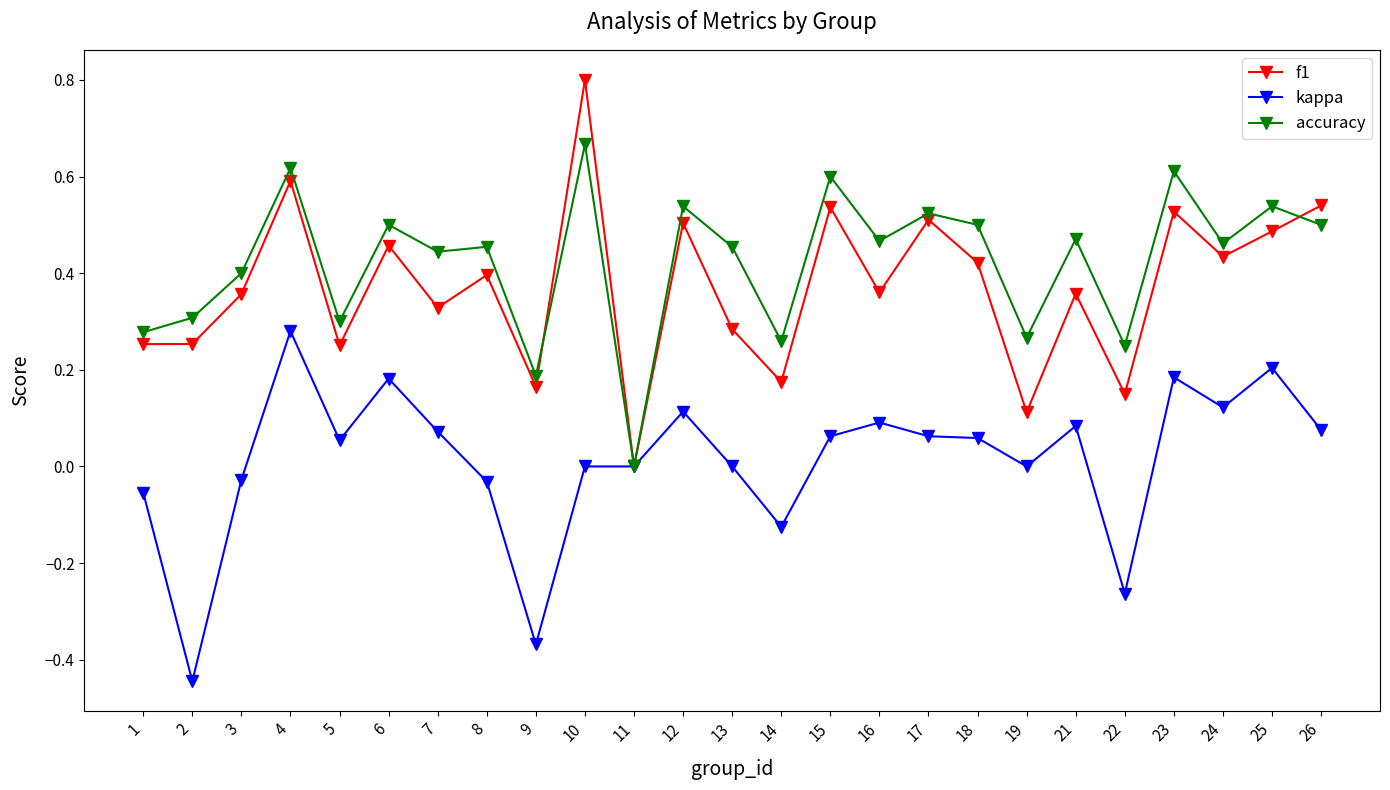

What are all the series names shown in the legend?

f1, kappa, accuracy